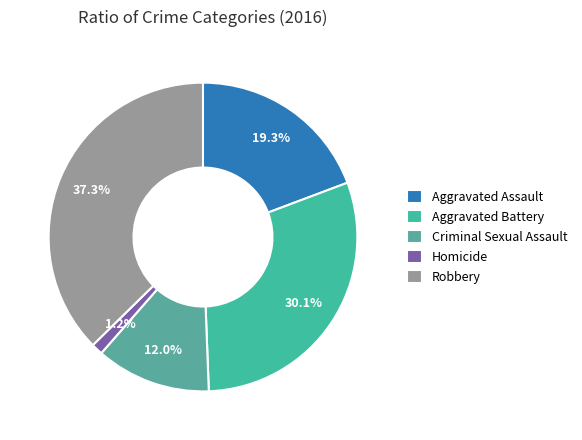

Rank the categories by value from highest to lowest.

Robbery, Aggravated Battery, Aggravated Assault, Criminal Sexual Assault, Homicide